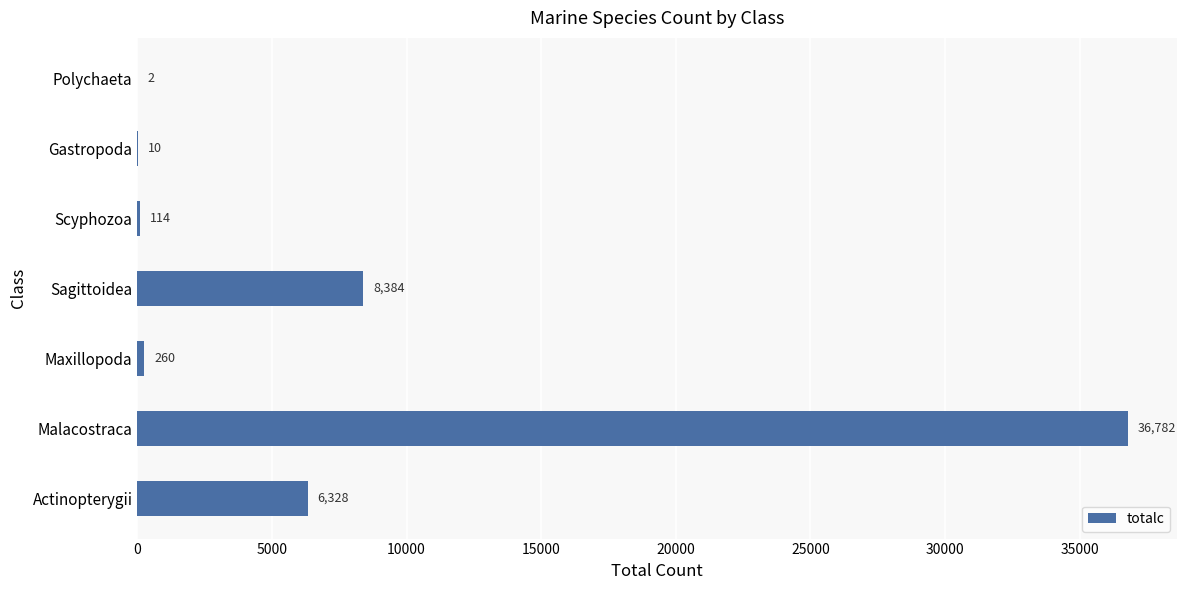

What is the sum of the values at Sagittoidea and Maxillopoda?

8644